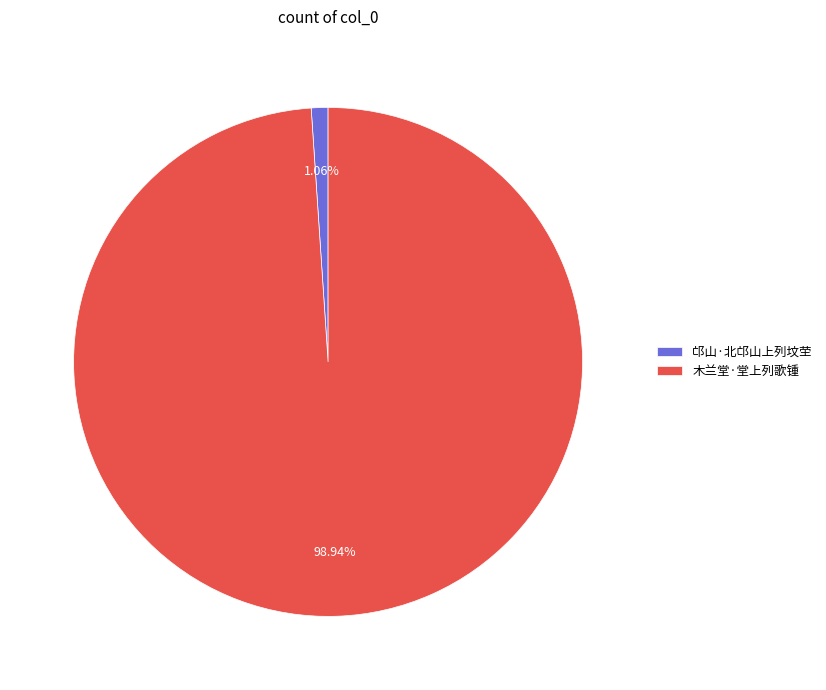

Is the sum of 邙山·北邙山上列坟茔 and 木兰堂·堂上列歌锺 greater than half?

Yes